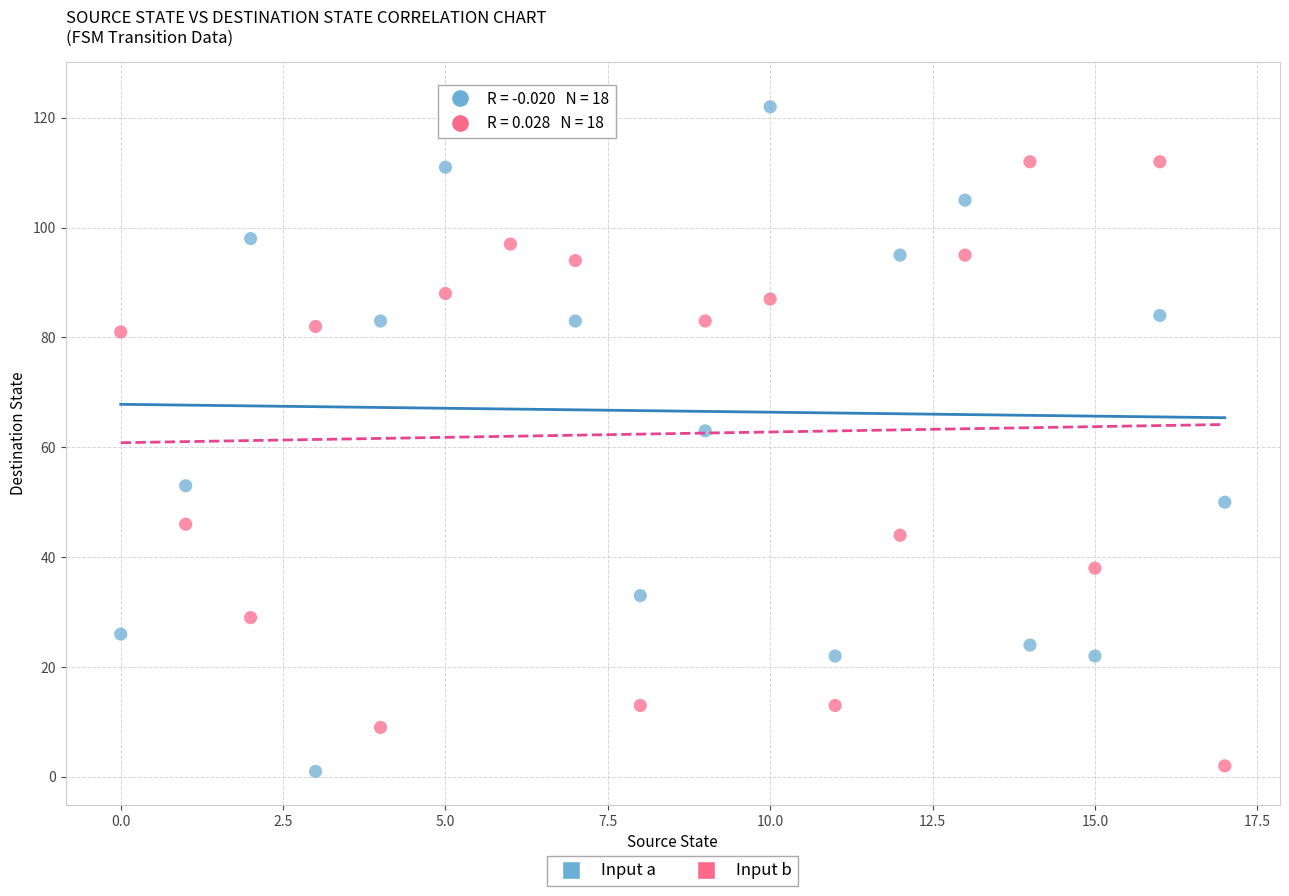

Across all data points, what is the range of Y values (max minus min)?

123